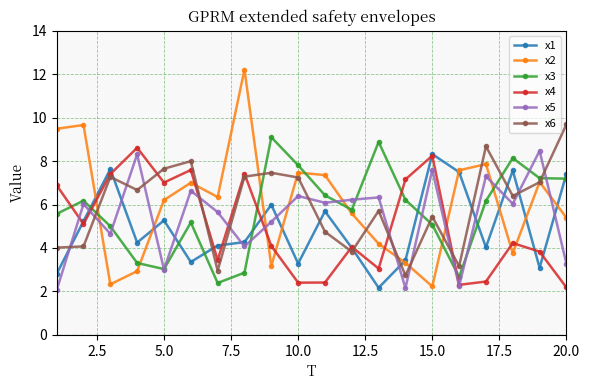

Which series has the largest range (max minus min)?

x2